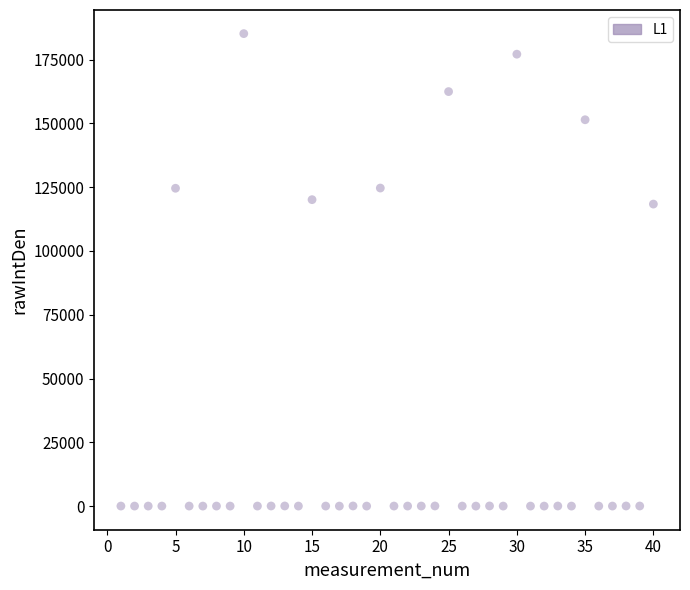

What is the range of Y values (max minus min)?

185166